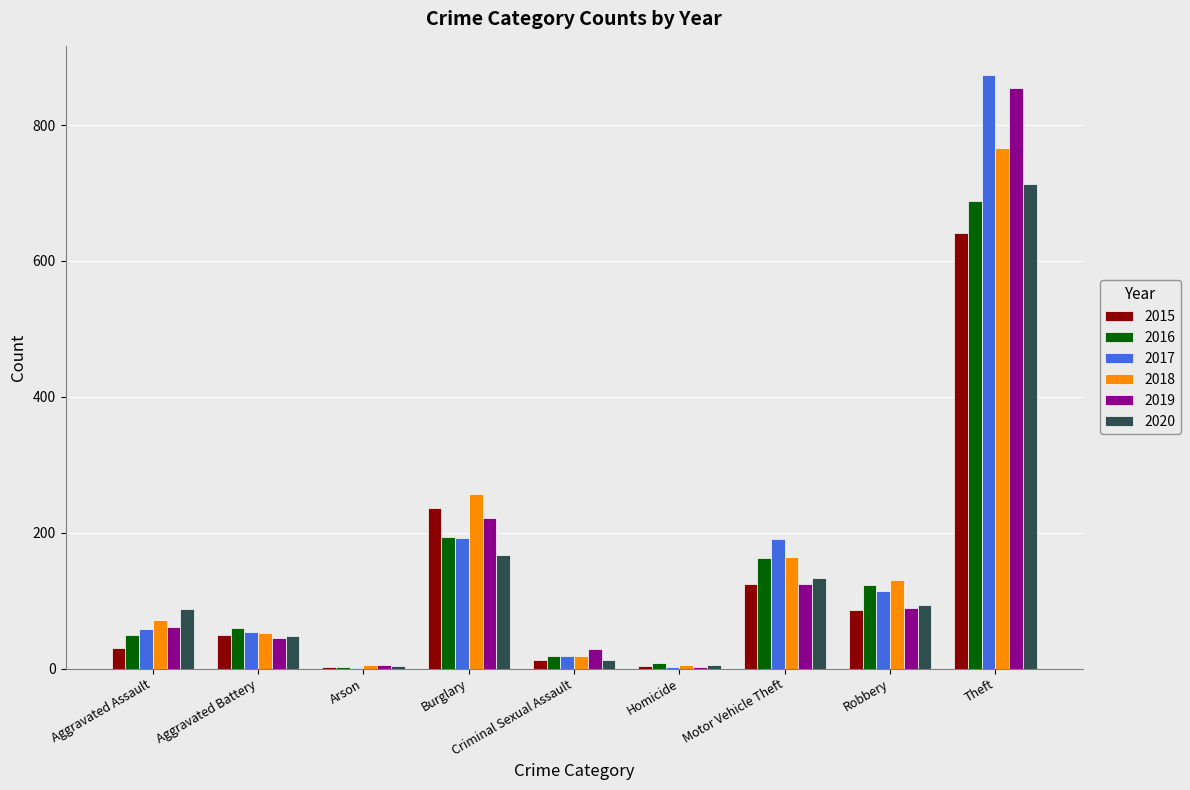

What is the sum of the 2017 values at Criminal Sexual Assault and Robbery?

134